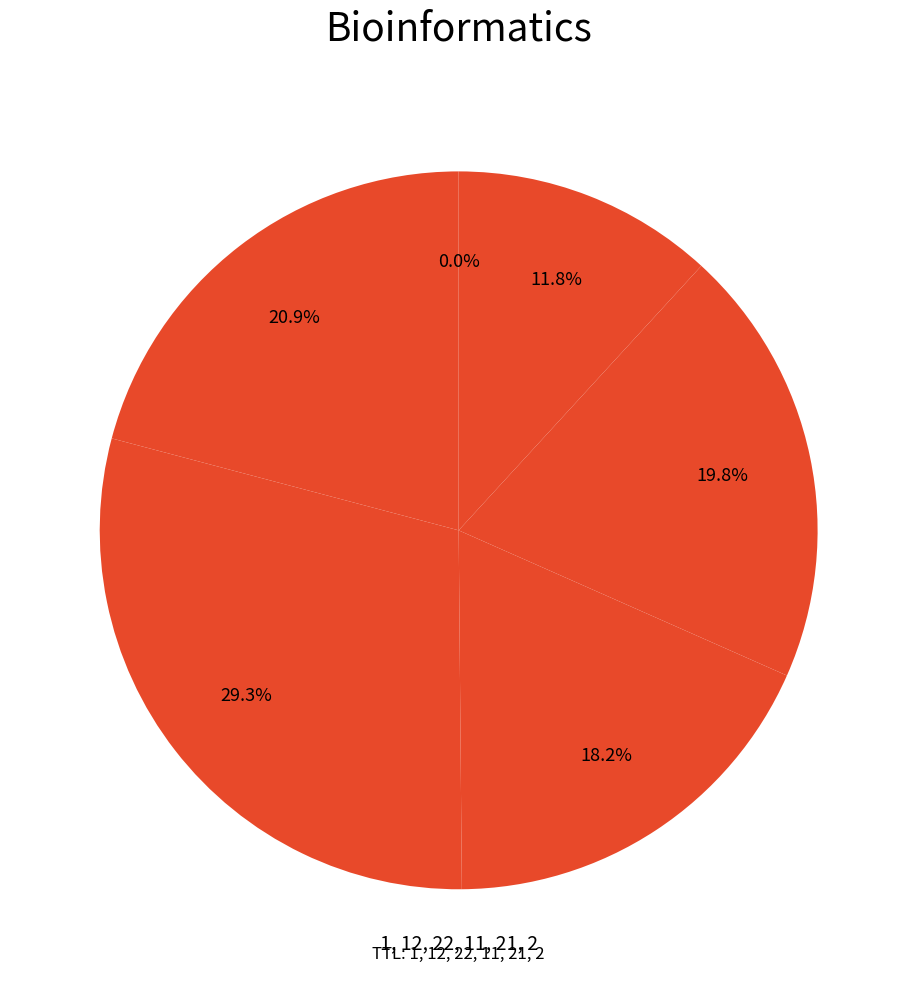

What is the largest slice in the pie chart?

2